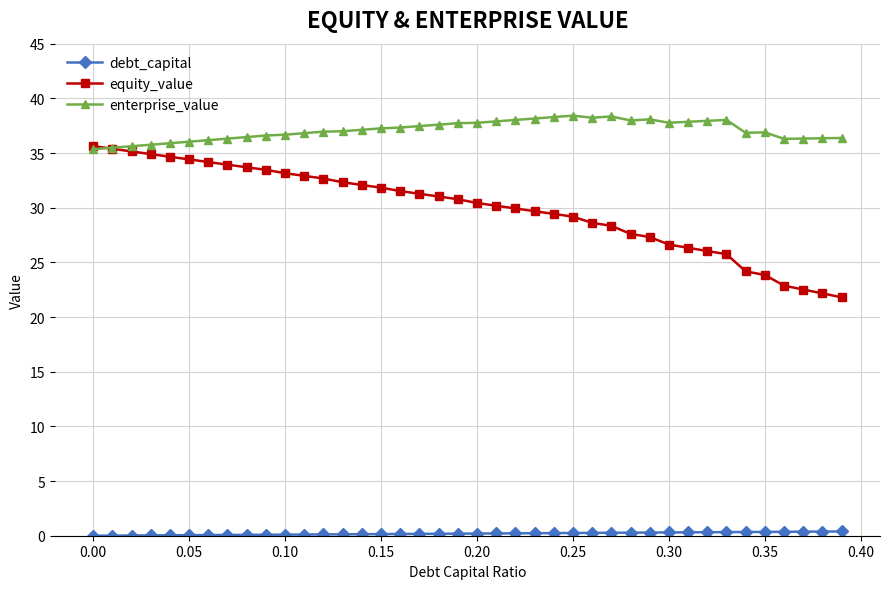

Which series has the largest total across all categories?

enterprise_value